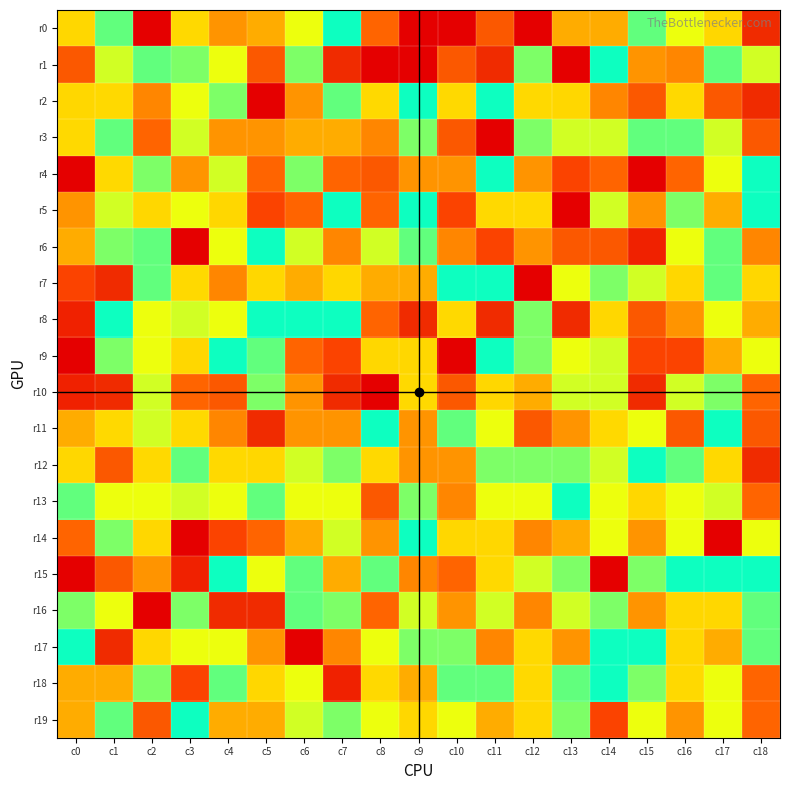

Reading left to right, what are all the values shown in this chart?

r0: c0=15	c1=13	c2=19	c3=9	c4=16	c5=8	c6=10	c7=12	c8=6	c9=19	c10=19	c11=17	c12=19	c13=8	c14=8	c15=13	c16=10	c17=15	c18=18
r1: c0=17	c1=14	c2=13	c3=11	c4=10	c5=17	c6=11	c7=18	c8=19	c9=19	c10=17	c11=18	c12=11	c13=19	c14=12	c15=16	c16=7	c17=13	c18=14
r2: c0=15	c1=9	c2=7	c3=10	c4=11	c5=19	c6=16	c7=13	c8=9	c9=12	c10=9	c11=12	c12=9	c13=15	c14=7	c15=17	c16=9	c17=17	c18=18
r3: c0=9	c1=13	c2=6	c3=14	c4=16	c5=16	c6=8	c7=8	c8=7	c9=11	c10=17	c11=19	c12=11	c13=14	c14=14	c15=13	c16=13	c17=14	c18=17
r4: c0=3	c1=9	c2=11	c3=16	c4=14	c5=6	c6=11	c7=6	c8=17	c9=16	c10=16	c11=12	c12=16	c13=5	c14=6	c15=3	c16=6	c17=10	c18=12
r5: c0=16	c1=14	c2=15	c3=10	c4=15	c5=5	c6=6	c7=12	c8=6	c9=12	c10=5	c11=9	c12=9	c13=3	c14=14	c15=16	c16=11	c17=8	c18=12
r6: c0=8	c1=11	c2=13	c3=19	c4=10	c5=12	c6=14	c7=7	c8=14	c9=13	c10=7	c11=5	c12=16	c13=17	c14=17	c15=4	c16=10	c17=13	c18=7
r7: c0=5	c1=18	c2=13	c3=9	c4=7	c5=15	c6=8	c7=15	c8=8	c9=8	c10=12	c11=12	c12=19	c13=10	c14=11	c15=14	c16=15	c17=13	c18=15
r8: c0=4	c1=12	c2=10	c3=14	c4=10	c5=12	c6=12	c7=12	c8=6	c9=18	c10=9	c11=18	c12=11	c13=18	c14=15	c15=17	c16=16	c17=10	c18=8
r9: c0=3	c1=11	c2=10	c3=15	c4=12	c5=13	c6=6	c7=5	c8=15	c9=15	c10=3	c11=12	c12=11	c13=10	c14=14	c15=5	c16=5	c17=8	c18=10
r10: c0=4	c1=18	c2=14	c3=6	c4=17	c5=11	c6=16	c7=18	c8=19	c9=9	c10=17	c11=15	c12=8	c13=14	c14=14	c15=18	c16=14	c17=11	c18=6
r11: c0=8	c1=9	c2=14	c3=9	c4=7	c5=18	c6=16	c7=16	c8=12	c9=16	c10=13	c11=10	c12=17	c13=16	c14=9	c15=10	c16=17	c17=12	c18=17
r12: c0=15	c1=17	c2=9	c3=13	c4=9	c5=15	c6=14	c7=11	c8=9	c9=16	c10=16	c11=11	c12=11	c13=11	c14=14	c15=12	c16=13	c17=9	c18=18
r13: c0=13	c1=10	c2=10	c3=14	c4=10	c5=13	c6=10	c7=10	c8=17	c9=11	c10=7	c11=10	c12=10	c13=12	c14=10	c15=15	c16=10	c17=14	c18=6
r14: c0=6	c1=11	c2=15	c3=19	c4=5	c5=6	c6=8	c7=14	c8=16	c9=12	c10=15	c11=15	c12=7	c13=8	c14=10	c15=16	c16=10	c17=19	c18=10
r15: c0=19	c1=17	c2=16	c3=4	c4=12	c5=10	c6=13	c7=8	c8=13	c9=7	c10=6	c11=9	c12=14	c13=11	c14=19	c15=11	c16=12	c17=12	c18=12
r16: c0=11	c1=10	c2=19	c3=11	c4=18	c5=18	c6=13	c7=11	c8=6	c9=14	c10=16	c11=14	c12=7	c13=14	c14=11	c15=16	c16=15	c17=15	c18=13
r17: c0=12	c1=18	c2=15	c3=10	c4=10	c5=16	c6=19	c7=7	c8=10	c9=11	c10=11	c11=7	c12=9	c13=16	c14=12	c15=12	c16=15	c17=8	c18=13
r18: c0=8	c1=8	c2=11	c3=5	c4=13	c5=15	c6=10	c7=4	c8=9	c9=8	c10=13	c11=13	c12=9	c13=13	c14=12	c15=11	c16=9	c17=10	c18=6
r19: c0=8	c1=13	c2=17	c3=12	c4=8	c5=8	c6=14	c7=11	c8=10	c9=15	c10=10	c11=8	c12=15	c13=11	c14=5	c15=10	c16=16	c17=10	c18=6